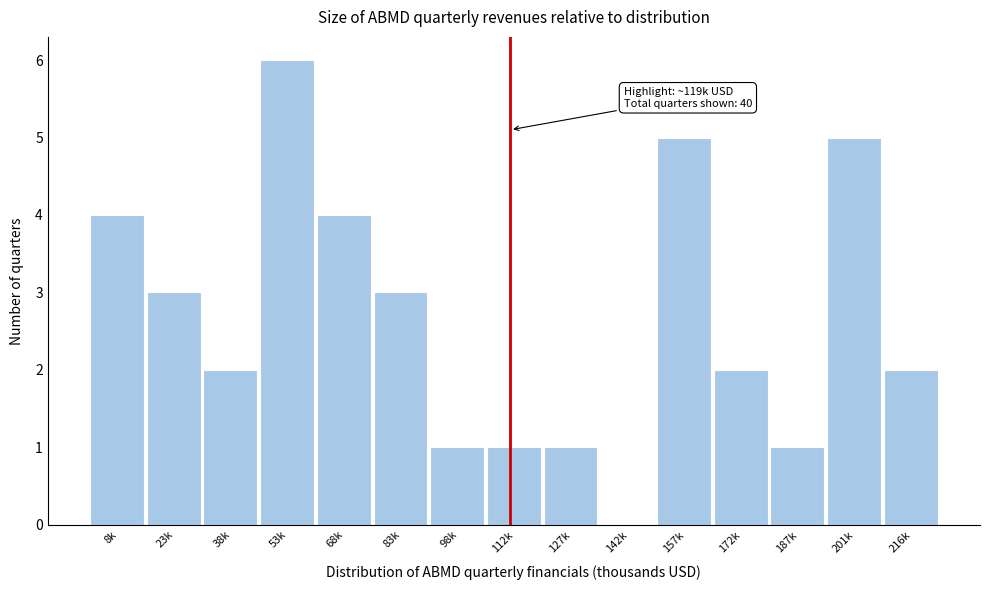

Reading left to right, extract all data points from this chart.

8k=4	23k=3	38k=2	53k=6	68k=4	83k=3	98k=1	112k=1	127k=1	142k=0	157k=5	172k=2	187k=1	201k=5	216k=2